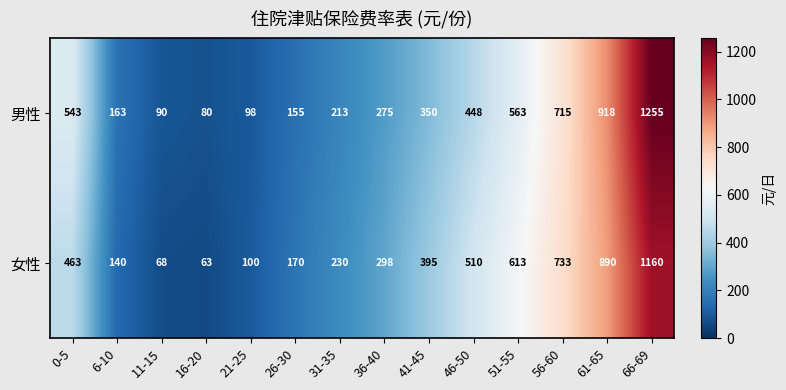

Rank the series at 46-50 from lowest to highest value.

男性, 女性